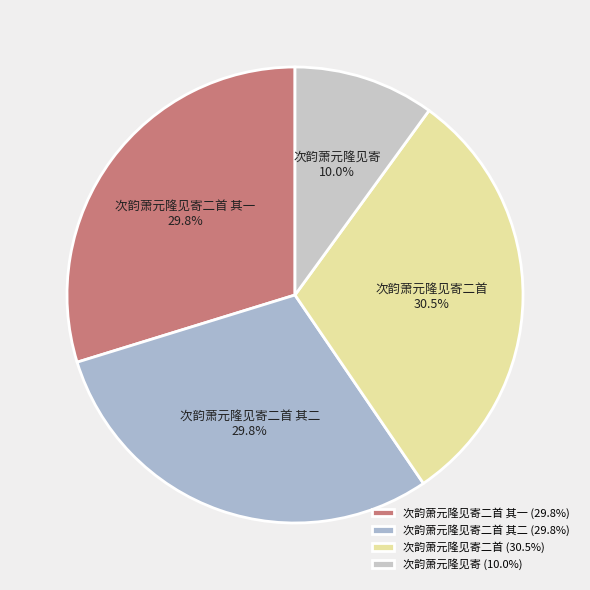

To the nearest percent, what percentage of the pie is 次韵萧元隆见寄?

10%